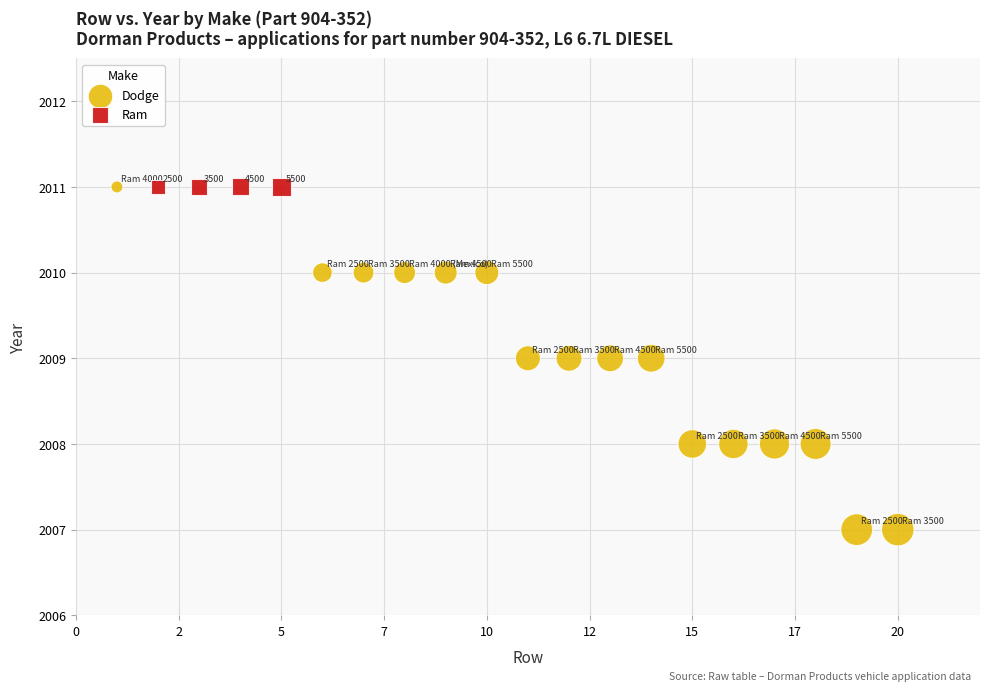

Which series reaches the minimum Y coordinate?

Dodge